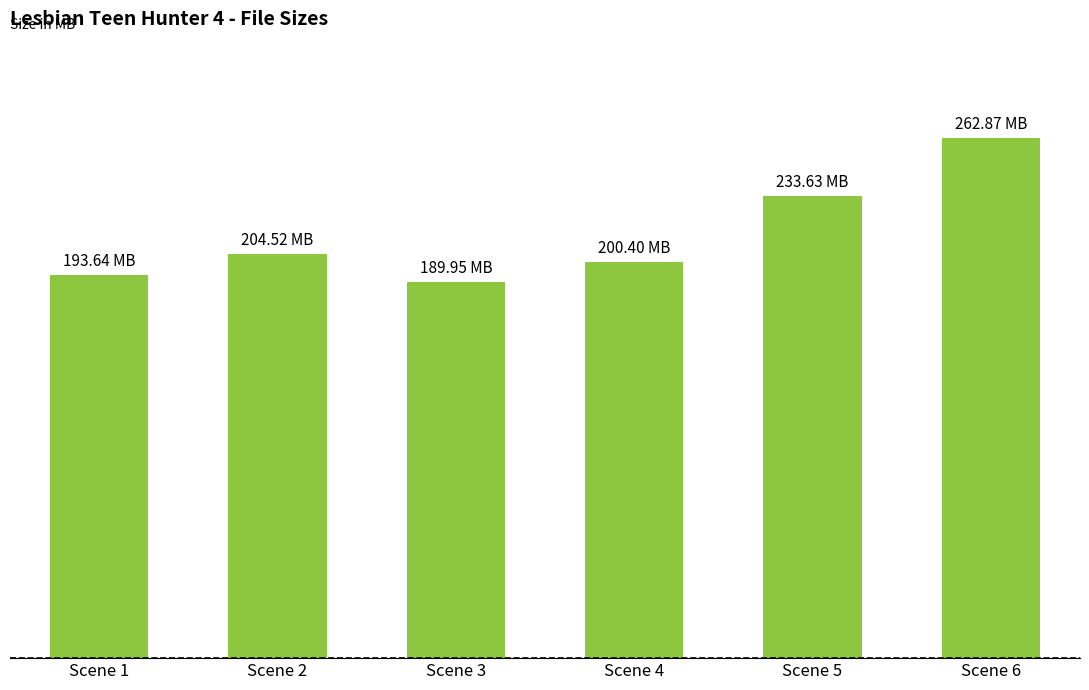

What is the change in value from Scene 2 to Scene 3?

-14.6